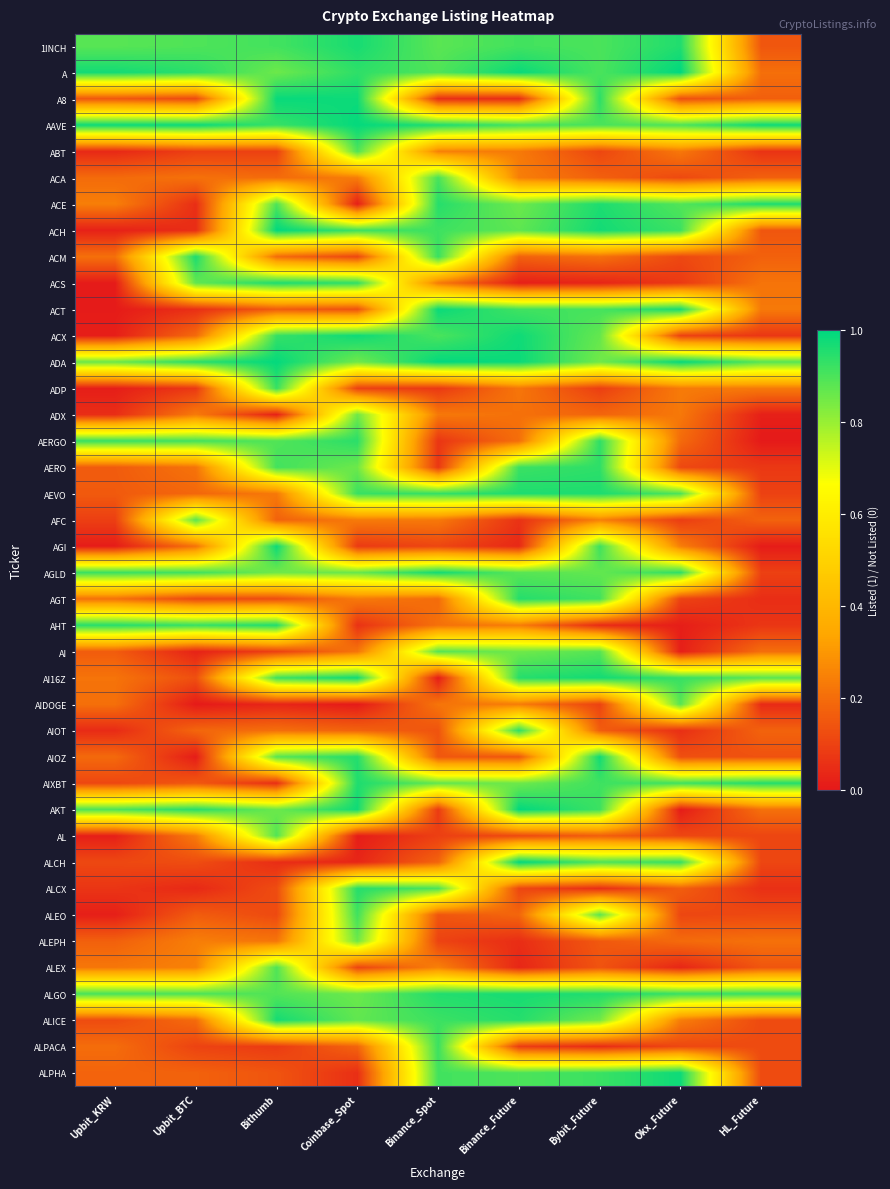

Reading left to right, extract all data points from this chart.

row_0: 0.9	0.9	0.9	1.0	0.9	0.9	0.9	1.0	0.1
row_1: 1.0	0.9	0.9	0.9	0.9	1.0	0.9	1.0	0.2
row_2: 0.1	0.1	1.0	1.0	0.1	0.0	0.9	0.1	0.2
row_3: 1.0	1.0	0.9	1.0	1.0	0.9	0.9	0.9	1.0
row_4: 0.0	0.1	0.1	0.9	0.2	0.2	0.1	0.2	0.1
row_5: 0.2	0.2	0.2	0.2	0.9	0.2	0.2	0.1	0.2
row_6: 0.2	0.1	0.9	0.0	0.9	0.9	1.0	0.9	1.0
row_7: 0.0	0.0	1.0	0.9	0.9	0.9	1.0	0.9	0.1
row_8: 0.2	1.0	0.2	0.1	0.9	0.2	0.2	0.1	0.2
row_9: 0.0	0.9	1.0	0.9	0.2	0.0	0.0	0.1	0.2
row_10: 0.0	0.1	0.2	0.1	1.0	0.9	0.9	1.0	0.2
row_11: 0.0	0.2	0.9	1.0	0.9	1.0	0.9	0.1	0.1
row_12: 0.9	0.9	1.0	0.9	1.0	1.0	0.9	1.0	0.9
row_13: 0.0	0.1	0.9	0.1	0.1	0.2	0.1	0.2	0.2
row_14: 0.0	0.2	0.0	0.9	0.2	0.2	0.2	0.2	0.0
row_15: 0.9	0.9	0.9	0.9	0.1	0.2	0.9	0.2	0.0
row_16: 0.2	0.2	0.9	0.9	0.1	0.9	0.9	0.1	0.1
row_17: 0.2	0.2	0.2	0.9	0.9	1.0	1.0	0.9	0.1
row_18: 0.1	0.9	0.2	0.2	0.2	0.1	0.2	0.1	0.2
row_19: 0.0	0.2	1.0	0.1	0.1	0.0	0.9	0.2	0.0
row_20: 0.9	0.9	0.9	0.9	1.0	0.9	0.9	0.9	0.1
row_21: 0.2	0.1	0.1	0.2	0.2	0.9	0.9	0.1	0.0
row_22: 0.9	0.9	1.0	0.1	0.2	0.2	0.0	0.0	0.1
row_23: 0.2	0.0	0.1	0.2	0.9	0.9	0.9	0.0	0.2
row_24: 0.2	0.1	0.9	1.0	0.0	0.9	1.0	0.9	0.9
row_25: 0.2	0.0	0.0	0.0	0.2	0.2	0.1	0.9	0.0
row_26: 0.0	0.2	0.2	0.2	0.1	0.9	0.2	0.1	0.2
row_27: 0.2	0.0	0.9	1.0	0.1	0.1	1.0	0.1	0.1
row_28: 0.1	0.1	0.1	1.0	0.9	0.9	0.9	0.9	1.0
row_29: 0.9	0.9	0.9	1.0	0.1	1.0	0.9	0.0	0.2
row_30: 0.0	0.2	0.9	0.0	0.1	0.1	0.2	0.1	0.1
row_31: 0.1	0.1	0.0	0.0	0.2	1.0	0.9	0.9	0.1
row_32: 0.1	0.0	0.1	0.9	0.9	0.1	0.1	0.2	0.1
row_33: 0.0	0.2	0.1	0.9	0.1	0.2	0.9	0.1	0.1
row_34: 0.2	0.2	0.2	0.9	0.1	0.0	0.2	0.2	0.2
row_35: 0.2	0.2	0.9	0.1	0.2	0.0	0.1	0.0	0.1
row_36: 0.9	0.9	0.9	0.9	1.0	1.0	1.0	0.9	0.9
row_37: 0.1	0.2	1.0	0.9	0.9	1.0	0.9	0.2	0.1
row_38: 0.2	0.1	0.1	0.2	0.9	0.1	0.0	0.1	0.1
row_39: 0.2	0.2	0.1	0.1	0.9	0.9	0.9	1.0	0.1